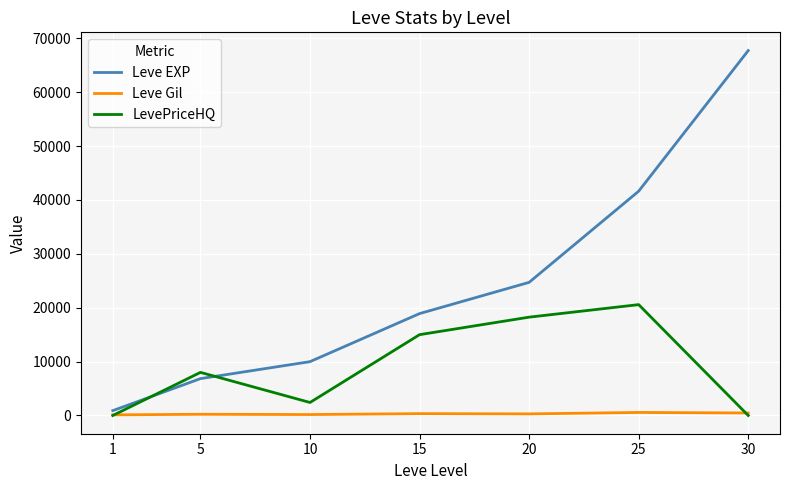

What is the lowest value of the Leve Gil series?

113.0